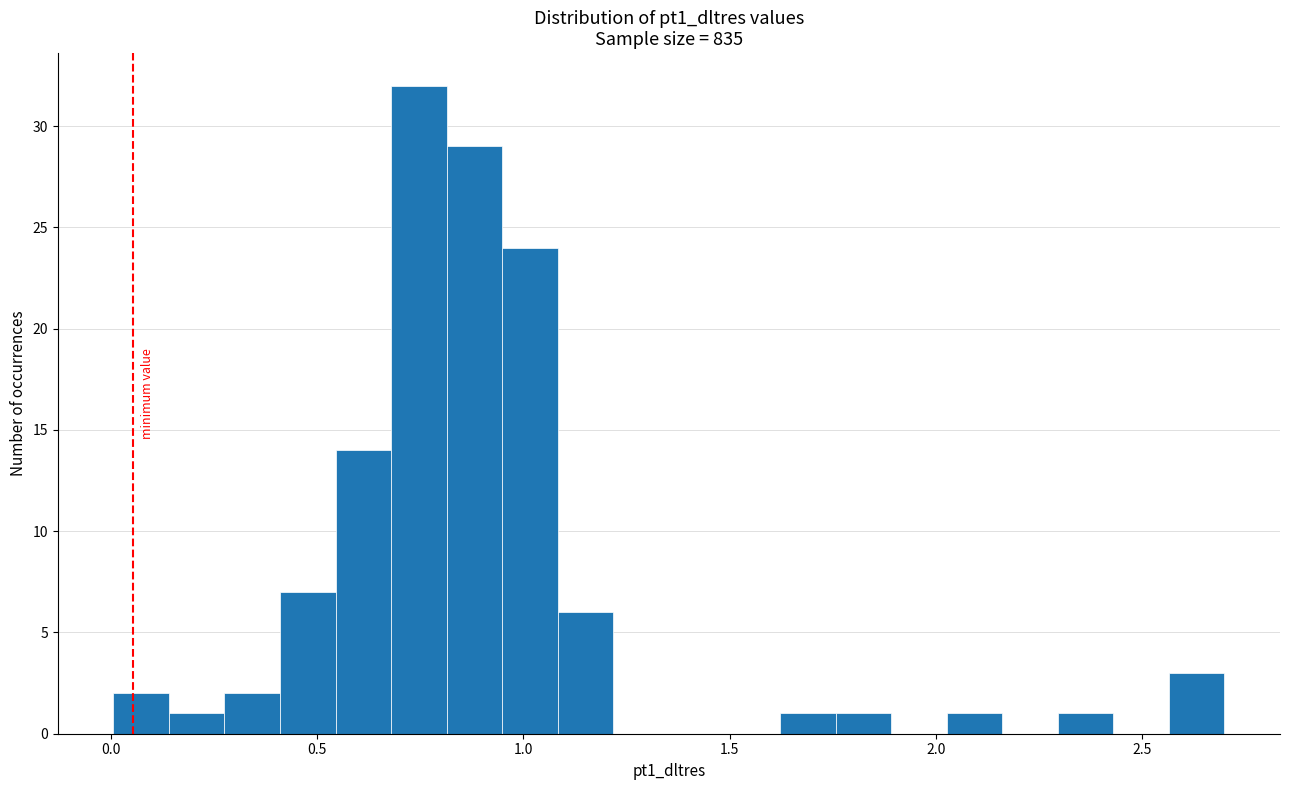

Read against the x-axis, roughly where is the centre of the tallest bar?

0.75